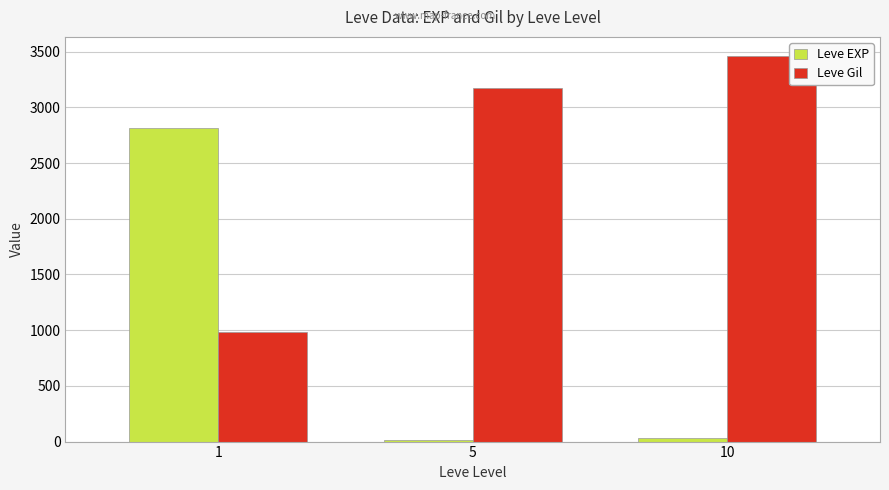

Where is Leve Gil nearest to the value 2220?

5